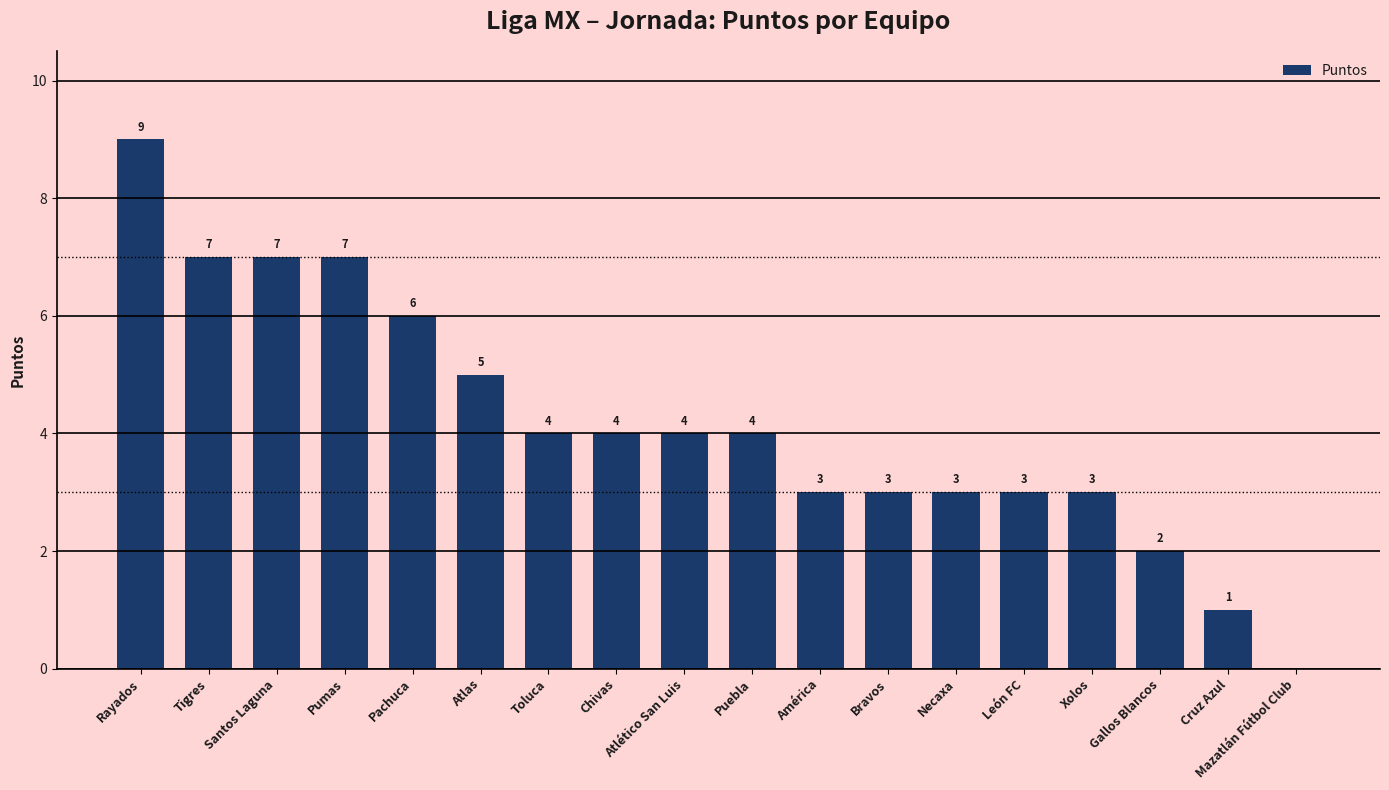

True or false: the data shows 7 at Toluca.

False